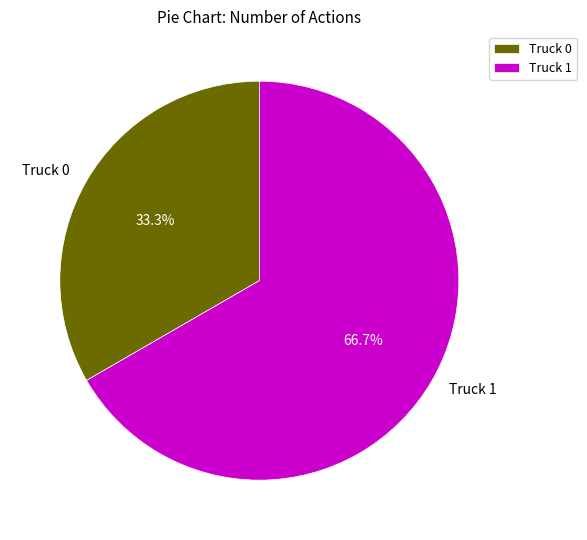

What is the total percentage of Truck 1 and Truck 0?

100.0%